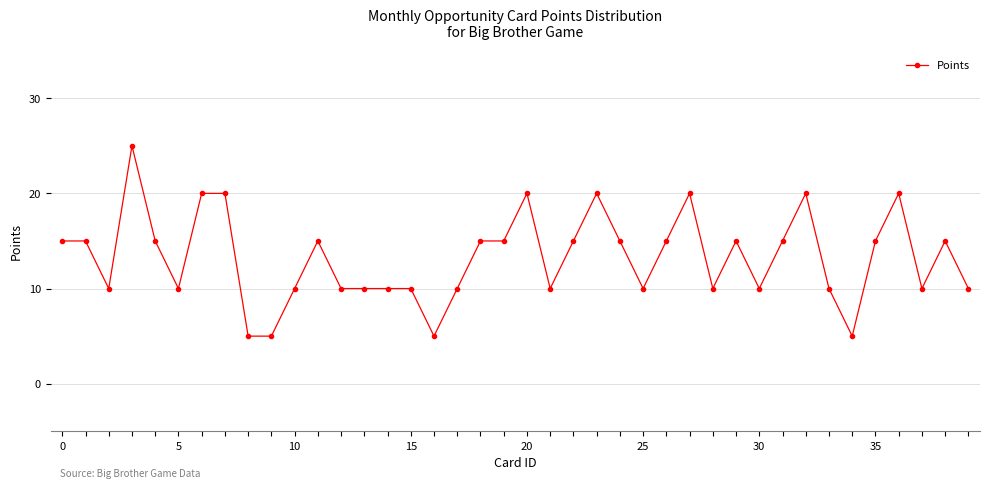

Count the values in the range 10 to 15.

28